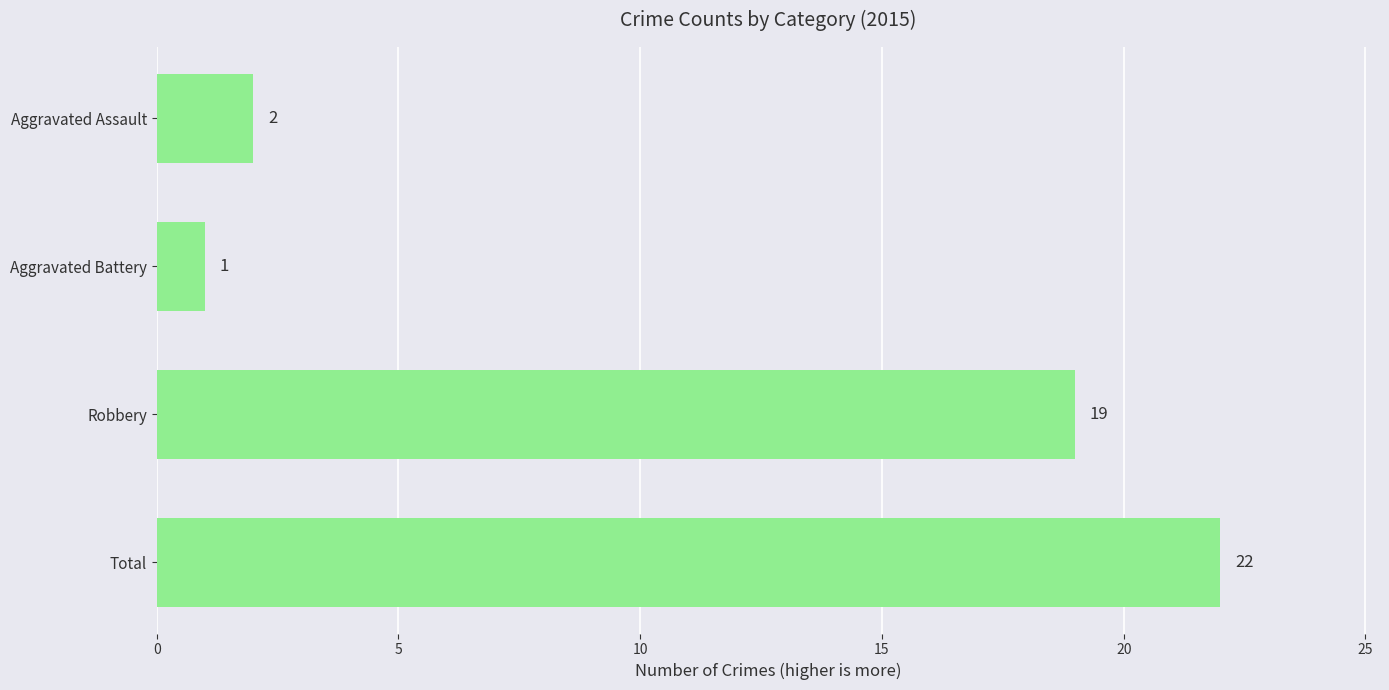

Reading top to bottom, extract all data points from this chart.

Aggravated Assault=2	Aggravated Battery=1	Robbery=19	Total=22